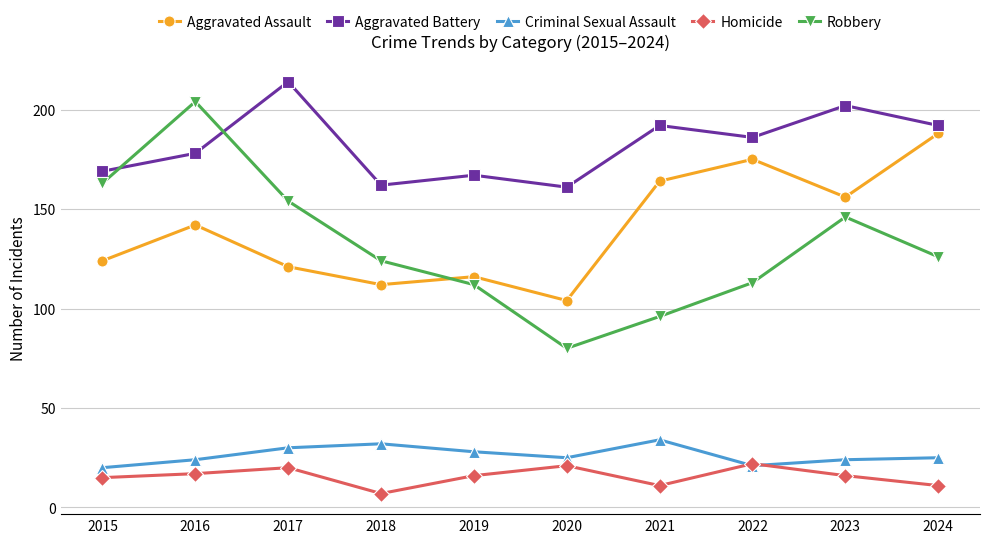

Does the chart display data point markers on the line(s)?

Yes